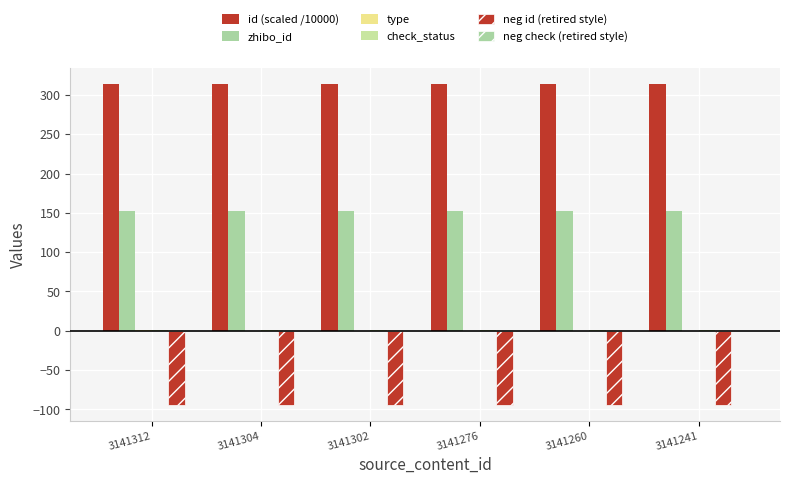

Count the number of categories in the chart.

6